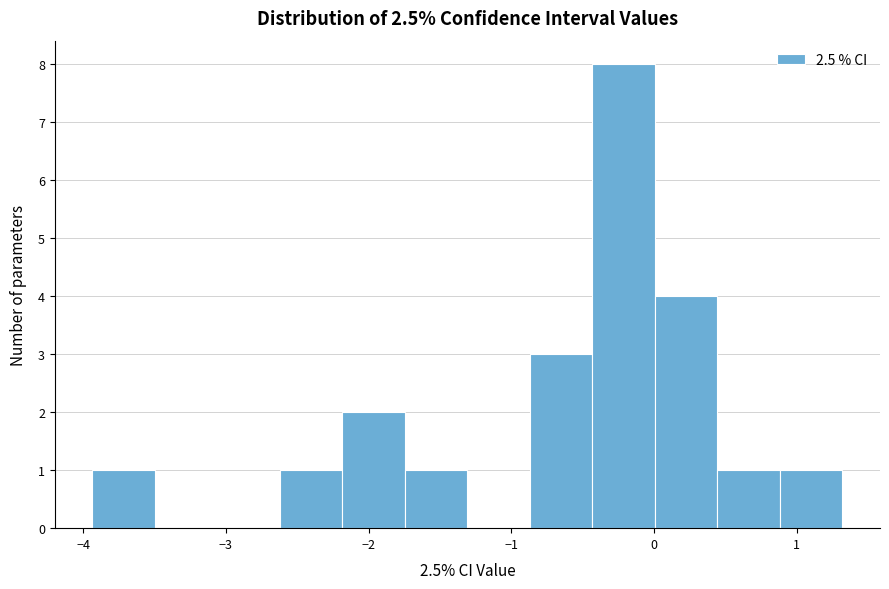

How tall is the bar that spans -2.2 to -1.7 on the x-axis? Neither the bar edges nor the heights are printed on the chart, so give them approximately, as read against the axes.

2